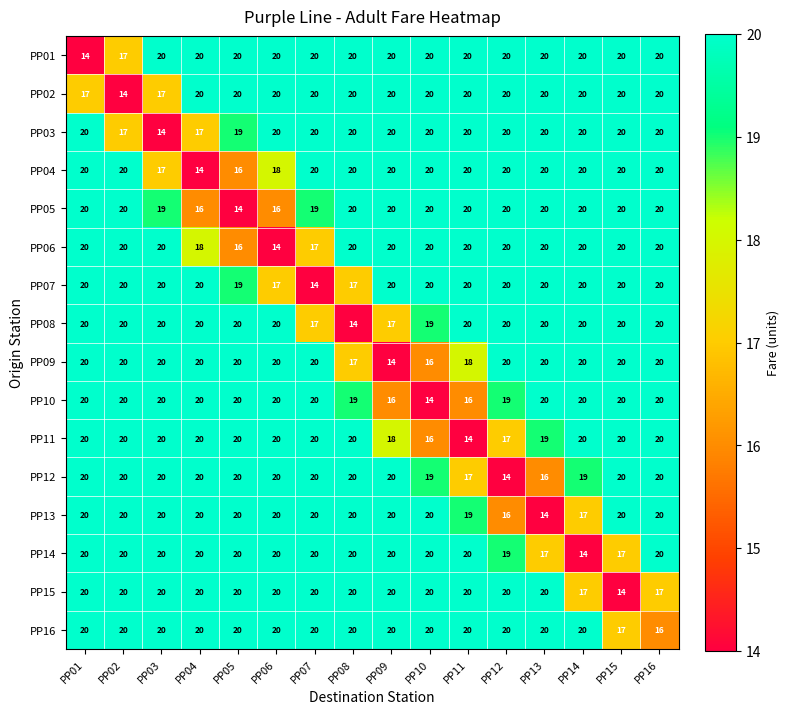

What is the difference between the highest and lowest values at PP12?

6